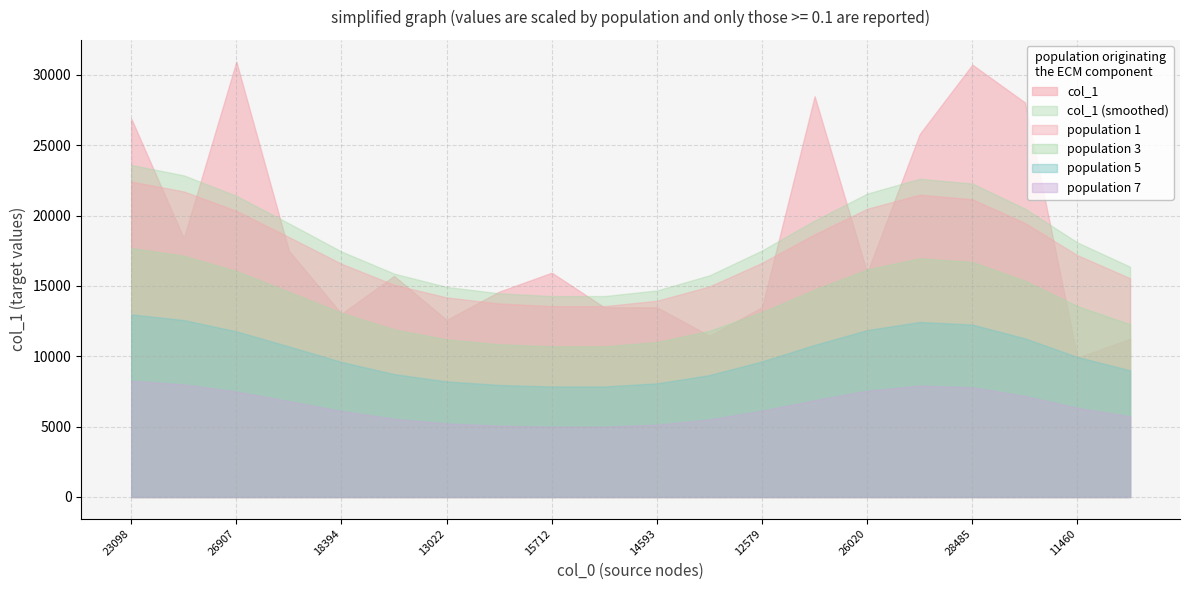

Which series has the largest range (max minus min)?

col_1